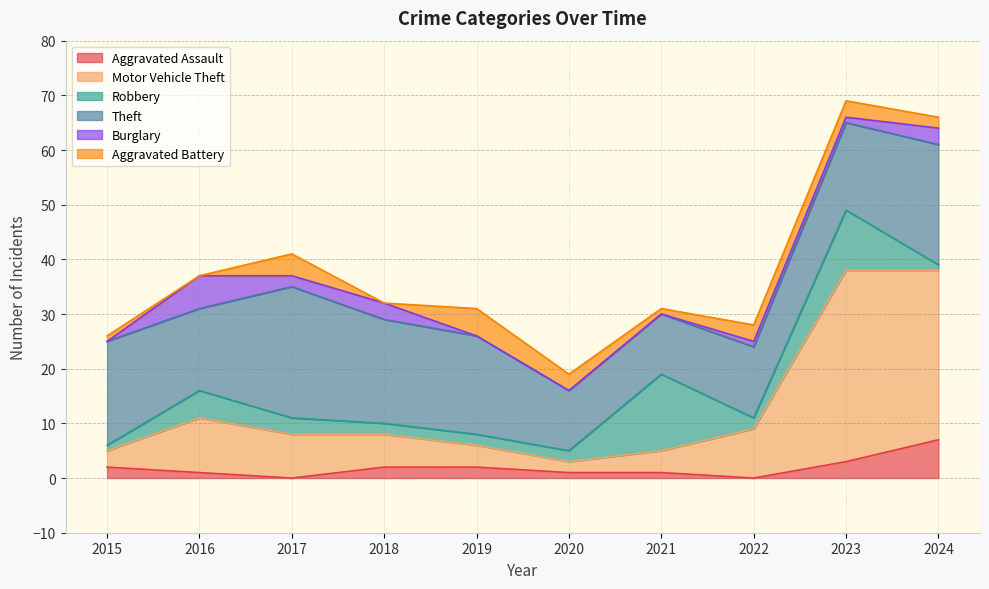

Reading left to right, extract all data points from this chart.

Aggravated Assault: 2015=2	2016=1	2017=0	2018=2	2019=2	2020=1	2021=1	2022=0	2023=3	2024=7
Motor Vehicle Theft: 2015=3	2016=10	2017=8	2018=6	2019=4	2020=2	2021=4	2022=9	2023=35	2024=31
Robbery: 2015=1	2016=5	2017=3	2018=2	2019=2	2020=2	2021=14	2022=2	2023=11	2024=1
Theft: 2015=19	2016=15	2017=24	2018=19	2019=18	2020=11	2021=11	2022=13	2023=16	2024=22
Burglary: 2015=0	2016=6	2017=2	2018=3	2019=0	2020=0	2021=0	2022=1	2023=1	2024=3
Aggravated Battery: 2015=1	2016=0	2017=4	2018=0	2019=5	2020=3	2021=1	2022=3	2023=3	2024=2